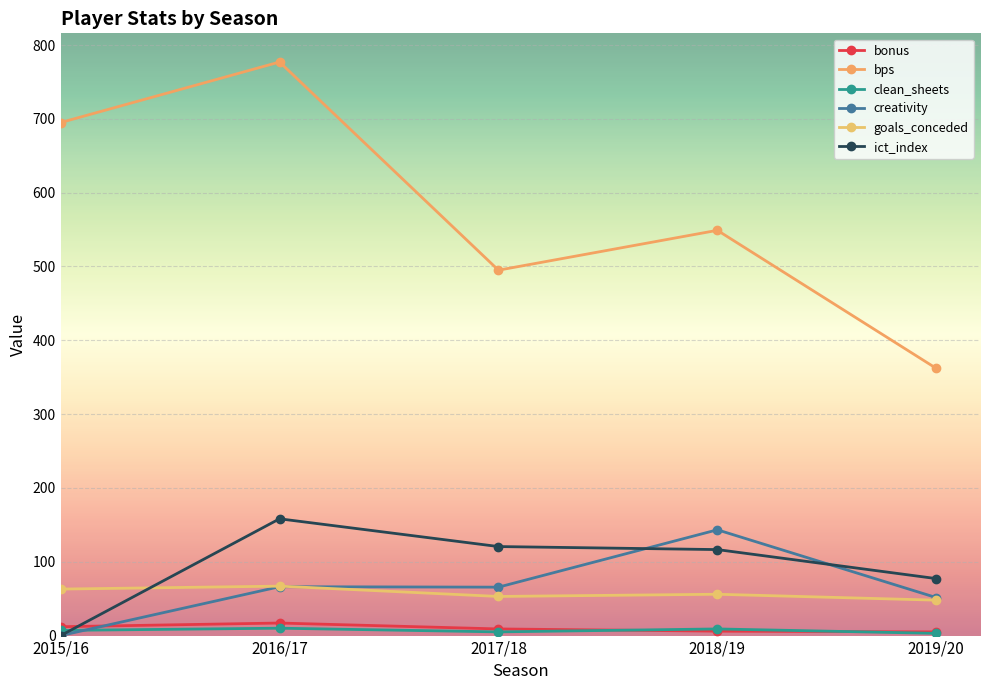

Where is ict_index nearest to the value 79?

2019/20